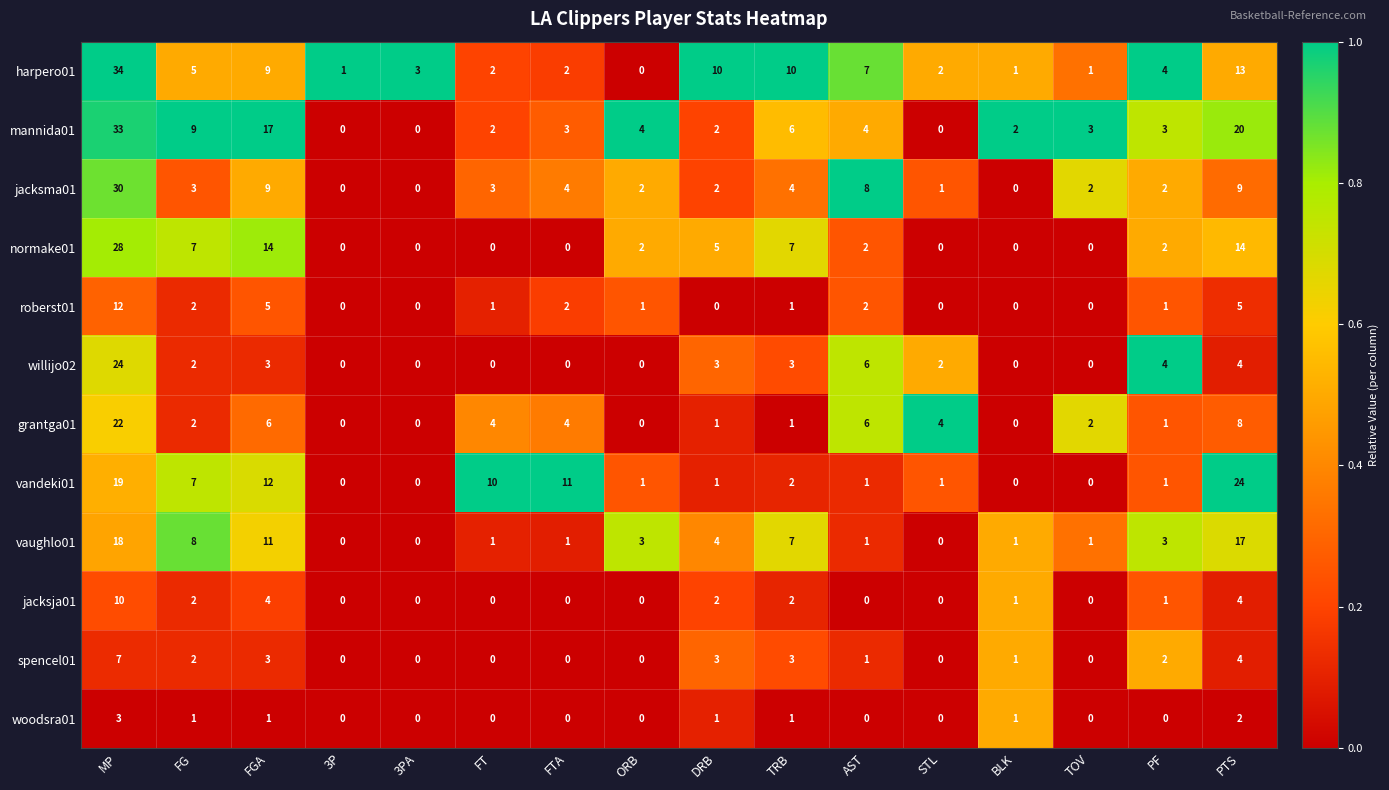

How many values in the vaughlo01 series are below 3?

8